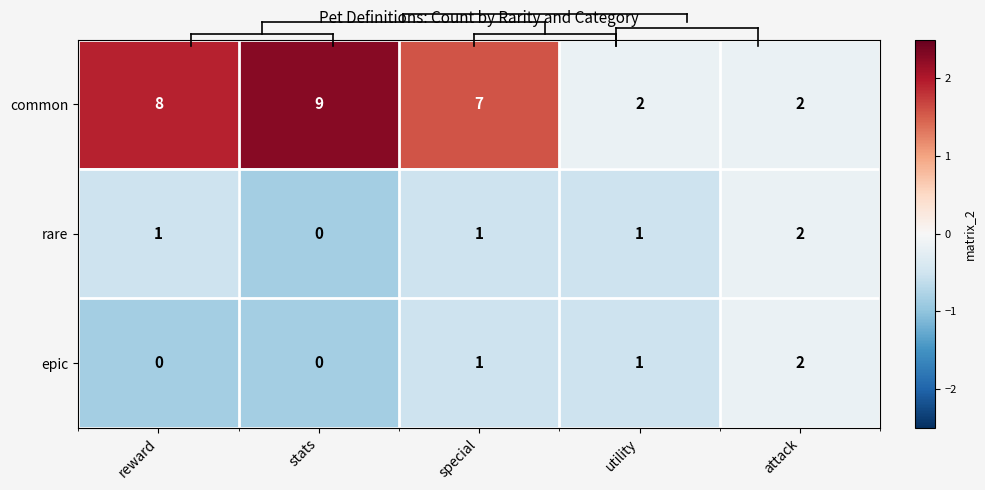

The value of common at reward is 8. True or false?

True